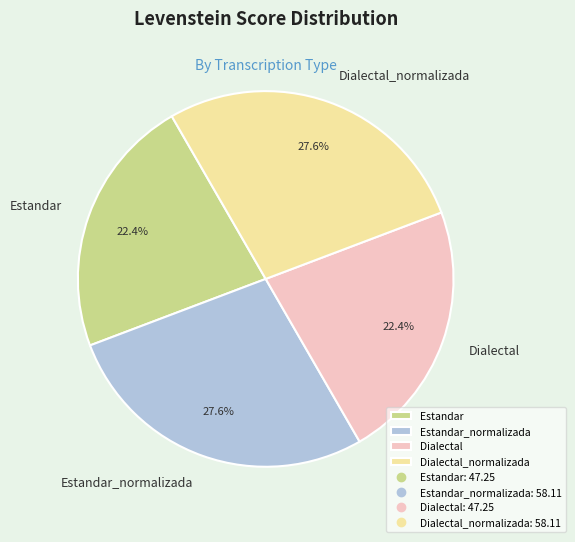

How much of the chart is everything except Dialectal_normalizada?

72.4%